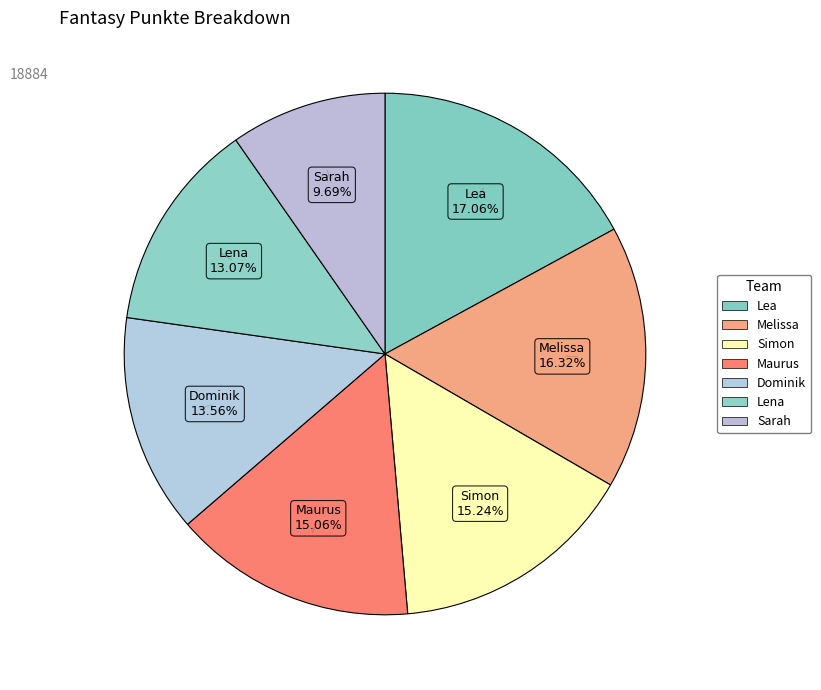

How many slices are in this pie chart?

7